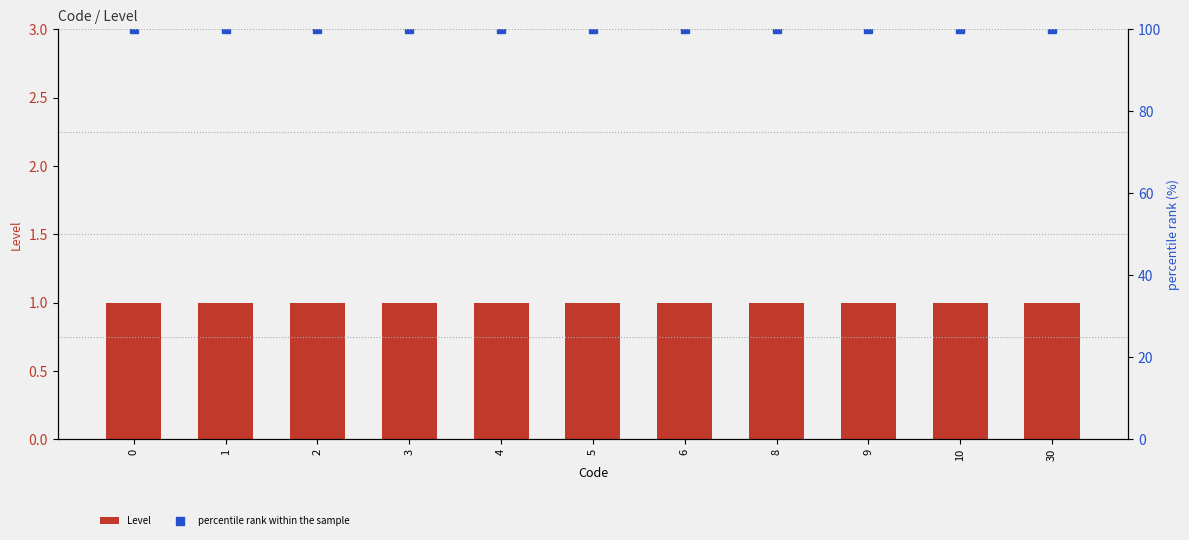

Does the chart contain stacked bars?

No